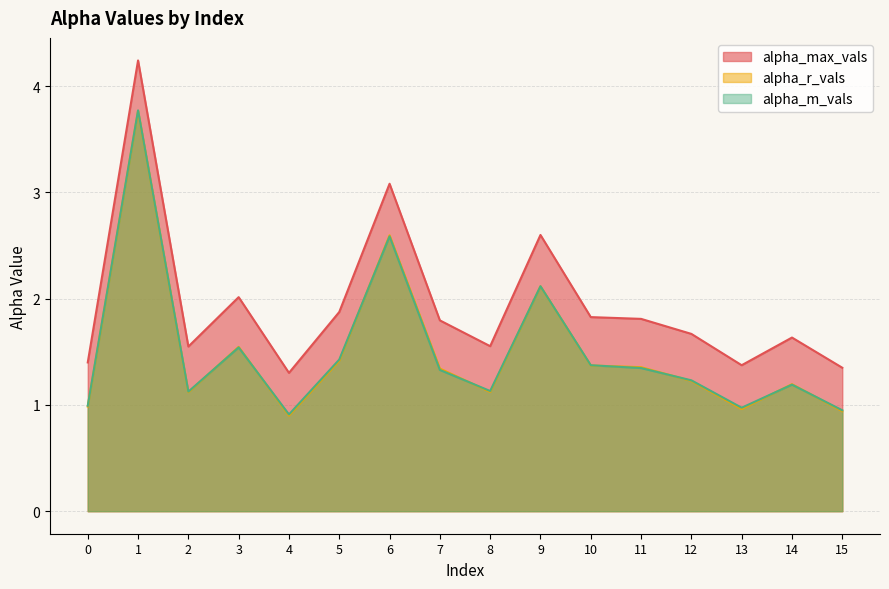

What is the difference between the highest and lowest values at 6?

0.5